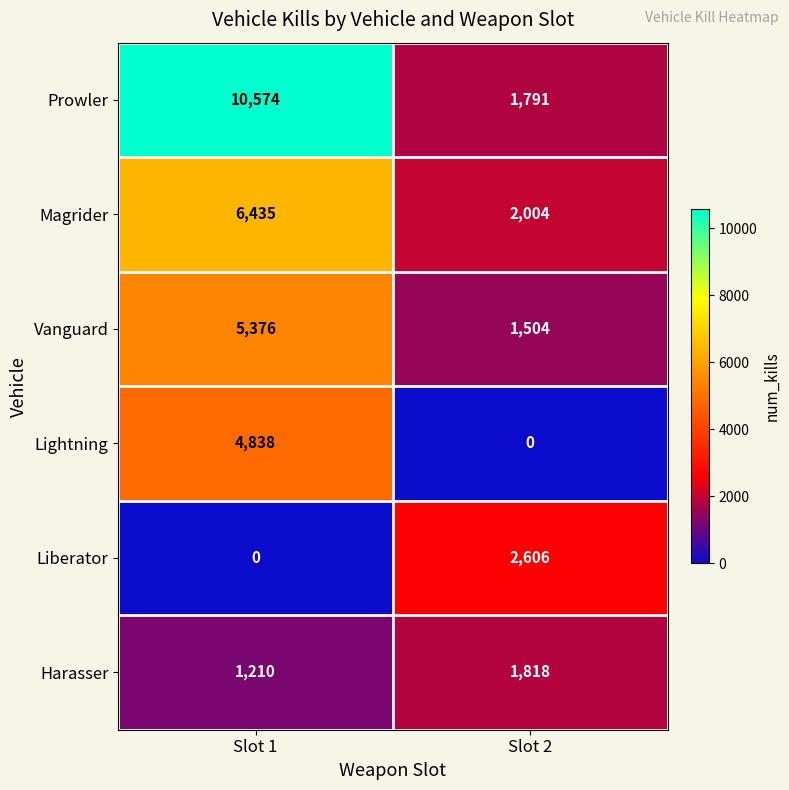

What value does the Harasser series have at Slot 2, to the nearest 10?

1820